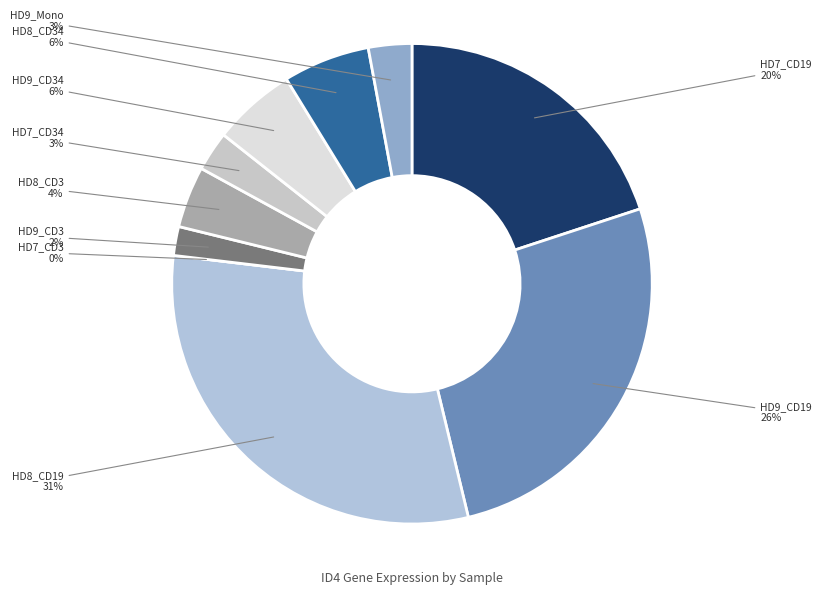

What percentage is the HD9_CD19 slice, to the nearest percent?

26%